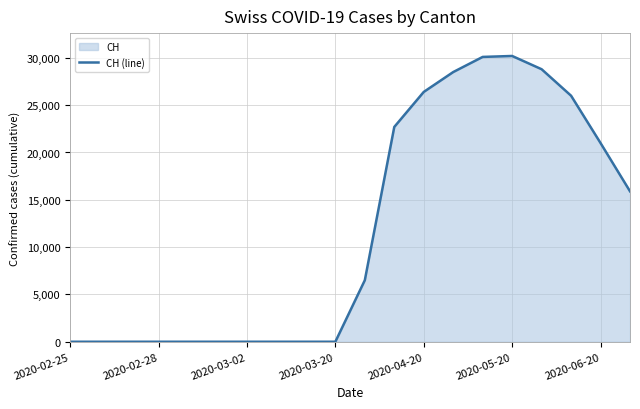

How many interior local peaks (higher than both neighbors) does the data have?

1